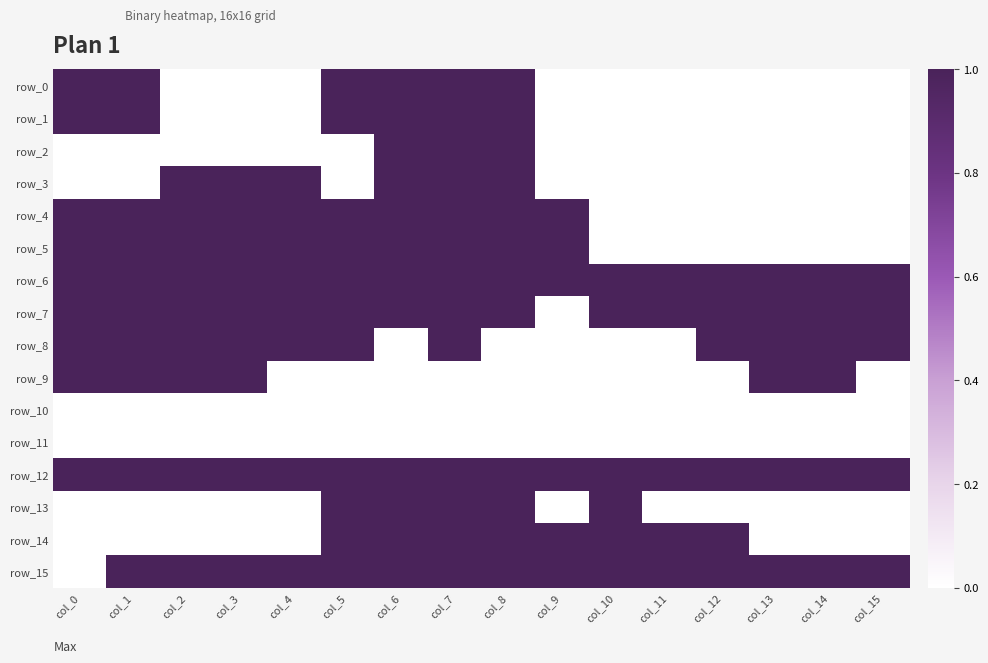

Reading left to right, list all the values displayed in this chart.

row_0: col_0=1	col_1=1	col_2=0	col_3=0	col_4=0	col_5=1	col_6=1	col_7=1	col_8=1	col_9=0	col_10=0	col_11=0	col_12=0	col_13=0	col_14=0	col_15=0
row_1: col_0=1	col_1=1	col_2=0	col_3=0	col_4=0	col_5=1	col_6=1	col_7=1	col_8=1	col_9=0	col_10=0	col_11=0	col_12=0	col_13=0	col_14=0	col_15=0
row_2: col_0=0	col_1=0	col_2=0	col_3=0	col_4=0	col_5=0	col_6=1	col_7=1	col_8=1	col_9=0	col_10=0	col_11=0	col_12=0	col_13=0	col_14=0	col_15=0
row_3: col_0=0	col_1=0	col_2=1	col_3=1	col_4=1	col_5=0	col_6=1	col_7=1	col_8=1	col_9=0	col_10=0	col_11=0	col_12=0	col_13=0	col_14=0	col_15=0
row_4: col_0=1	col_1=1	col_2=1	col_3=1	col_4=1	col_5=1	col_6=1	col_7=1	col_8=1	col_9=1	col_10=0	col_11=0	col_12=0	col_13=0	col_14=0	col_15=0
row_5: col_0=1	col_1=1	col_2=1	col_3=1	col_4=1	col_5=1	col_6=1	col_7=1	col_8=1	col_9=1	col_10=0	col_11=0	col_12=0	col_13=0	col_14=0	col_15=0
row_6: col_0=1	col_1=1	col_2=1	col_3=1	col_4=1	col_5=1	col_6=1	col_7=1	col_8=1	col_9=1	col_10=1	col_11=1	col_12=1	col_13=1	col_14=1	col_15=1
row_7: col_0=1	col_1=1	col_2=1	col_3=1	col_4=1	col_5=1	col_6=1	col_7=1	col_8=1	col_9=0	col_10=1	col_11=1	col_12=1	col_13=1	col_14=1	col_15=1
row_8: col_0=1	col_1=1	col_2=1	col_3=1	col_4=1	col_5=1	col_6=0	col_7=1	col_8=0	col_9=0	col_10=0	col_11=0	col_12=1	col_13=1	col_14=1	col_15=1
row_9: col_0=1	col_1=1	col_2=1	col_3=1	col_4=0	col_5=0	col_6=0	col_7=0	col_8=0	col_9=0	col_10=0	col_11=0	col_12=0	col_13=1	col_14=1	col_15=0
row_10: col_0=0	col_1=0	col_2=0	col_3=0	col_4=0	col_5=0	col_6=0	col_7=0	col_8=0	col_9=0	col_10=0	col_11=0	col_12=0	col_13=0	col_14=0	col_15=0
row_11: col_0=0	col_1=0	col_2=0	col_3=0	col_4=0	col_5=0	col_6=0	col_7=0	col_8=0	col_9=0	col_10=0	col_11=0	col_12=0	col_13=0	col_14=0	col_15=0
row_12: col_0=1	col_1=1	col_2=1	col_3=1	col_4=1	col_5=1	col_6=1	col_7=1	col_8=1	col_9=1	col_10=1	col_11=1	col_12=1	col_13=1	col_14=1	col_15=1
row_13: col_0=0	col_1=0	col_2=0	col_3=0	col_4=0	col_5=1	col_6=1	col_7=1	col_8=1	col_9=0	col_10=1	col_11=0	col_12=0	col_13=0	col_14=0	col_15=0
row_14: col_0=0	col_1=0	col_2=0	col_3=0	col_4=0	col_5=1	col_6=1	col_7=1	col_8=1	col_9=1	col_10=1	col_11=1	col_12=1	col_13=0	col_14=0	col_15=0
row_15: col_0=0	col_1=1	col_2=1	col_3=1	col_4=1	col_5=1	col_6=1	col_7=1	col_8=1	col_9=1	col_10=1	col_11=1	col_12=1	col_13=1	col_14=1	col_15=1